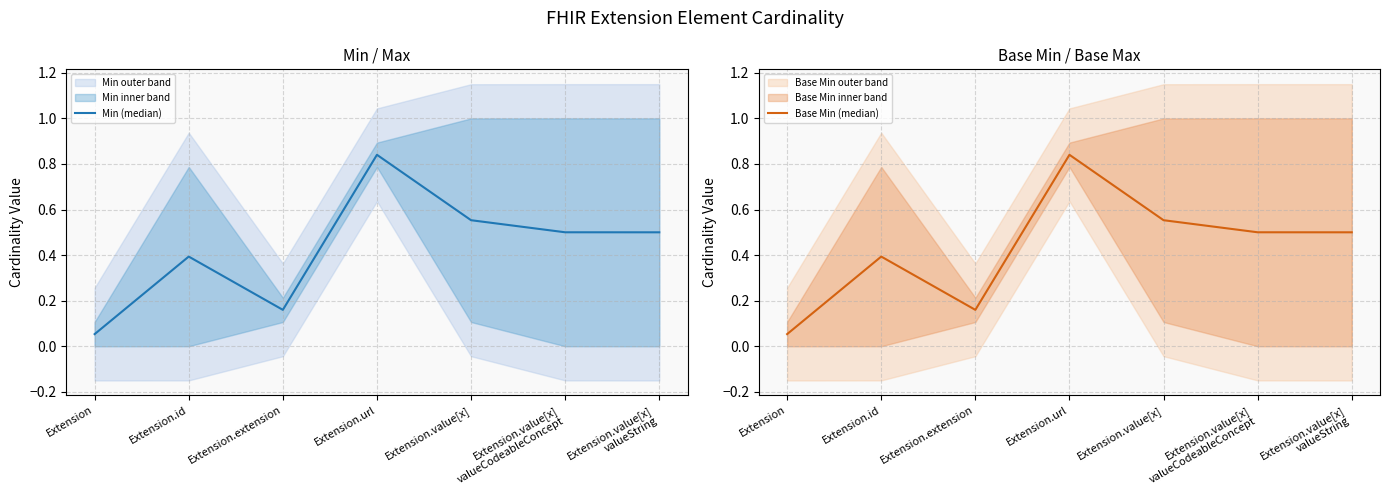

Is the value of Min (median) at Extension.url greater than the value of Base Min (median) at Extension.id?

Yes